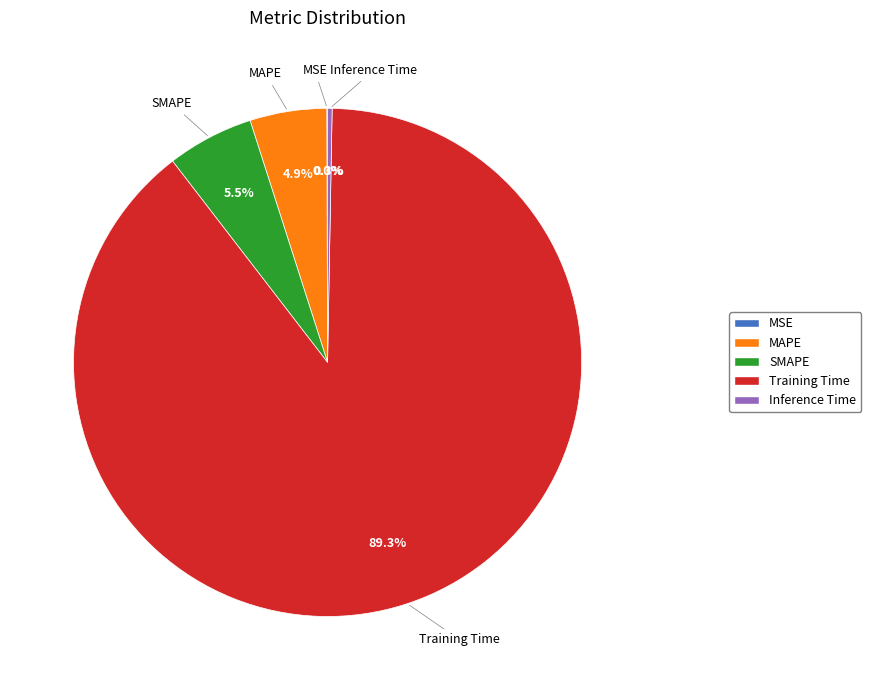

Which has a higher value, Inference Time or Training Time?

Training Time